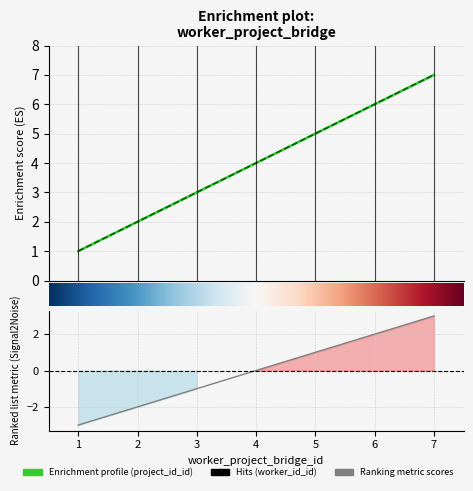

How many lines are shown in the chart?

2